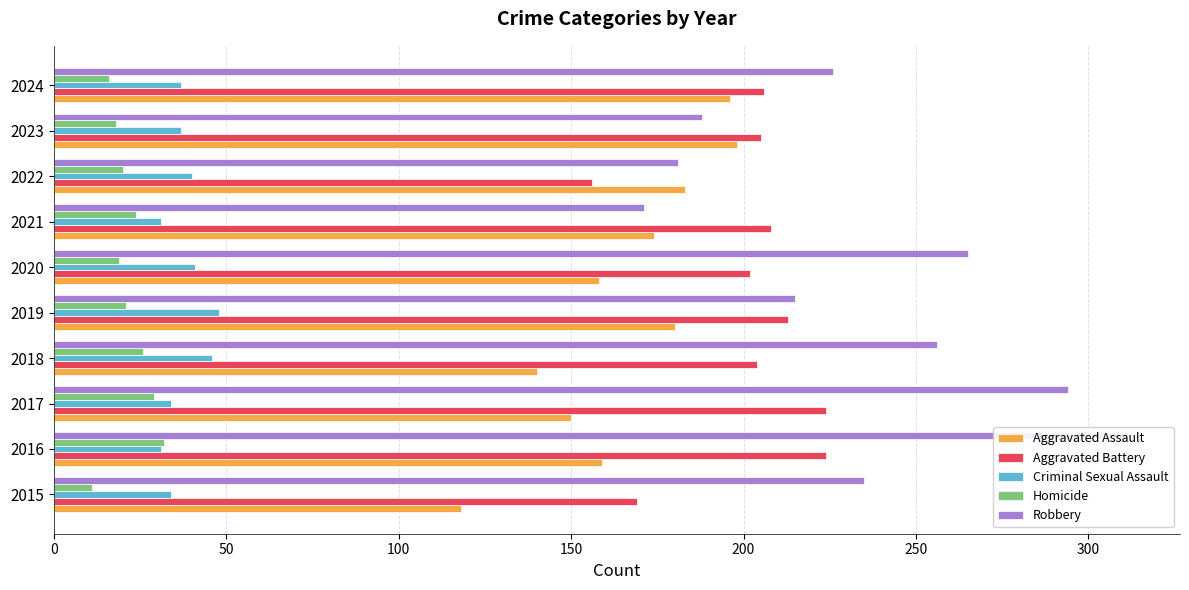

At how many categories does at least one series exceed 32?

10